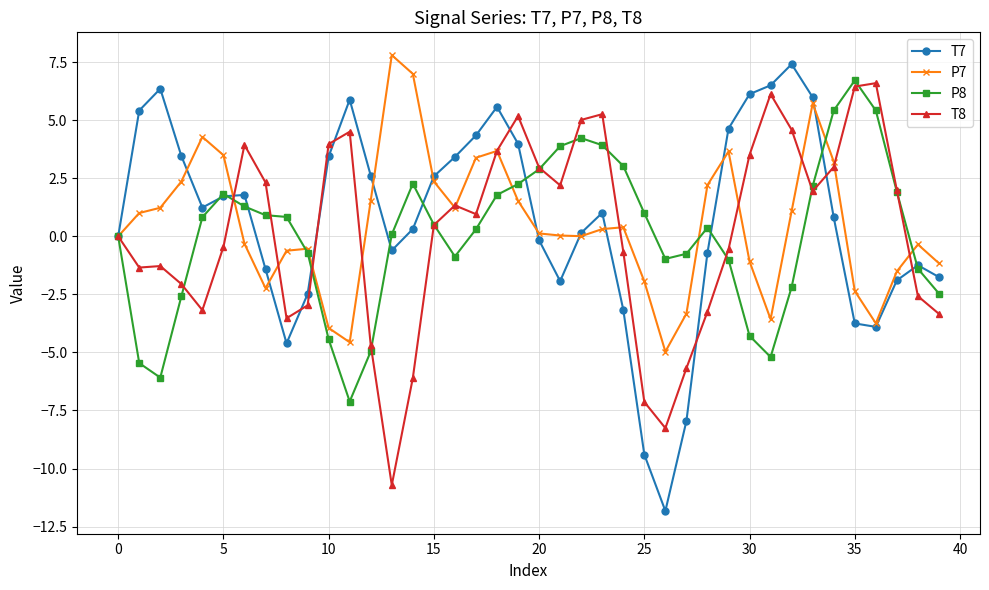

Which series has the largest range (max minus min)?

T7